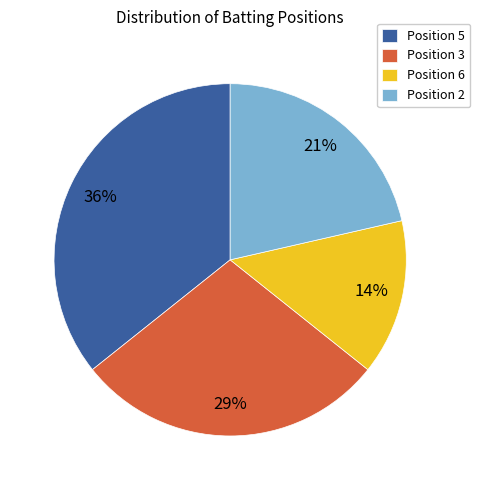

To the nearest percent, what is the difference between the Position 3 and Position 5 slice percentages?

7%